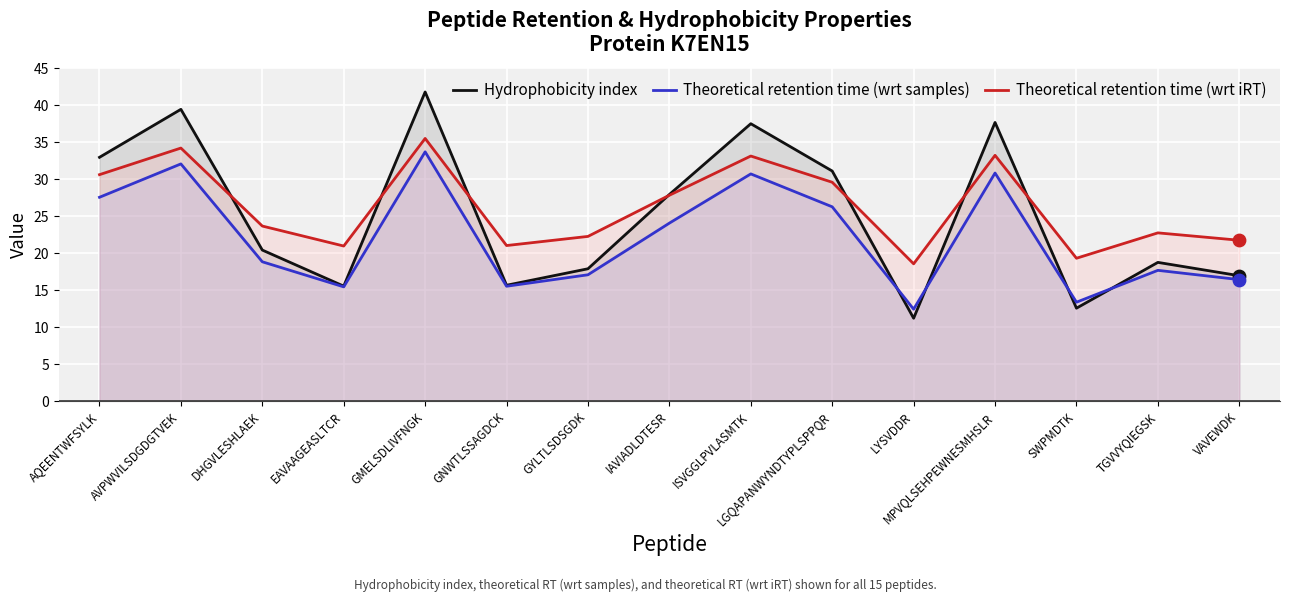

At which category is the sum across all series the highest?

GMELSDLIVFNGK